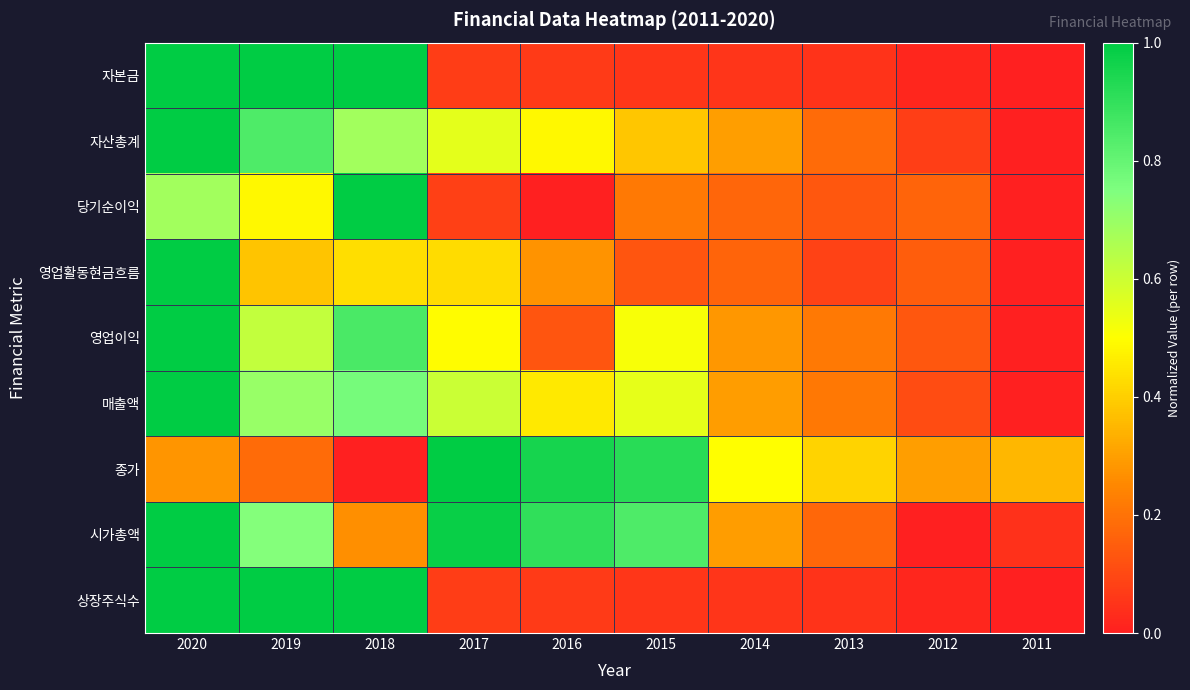

Which has a higher value, 2018 or 2020?

2018